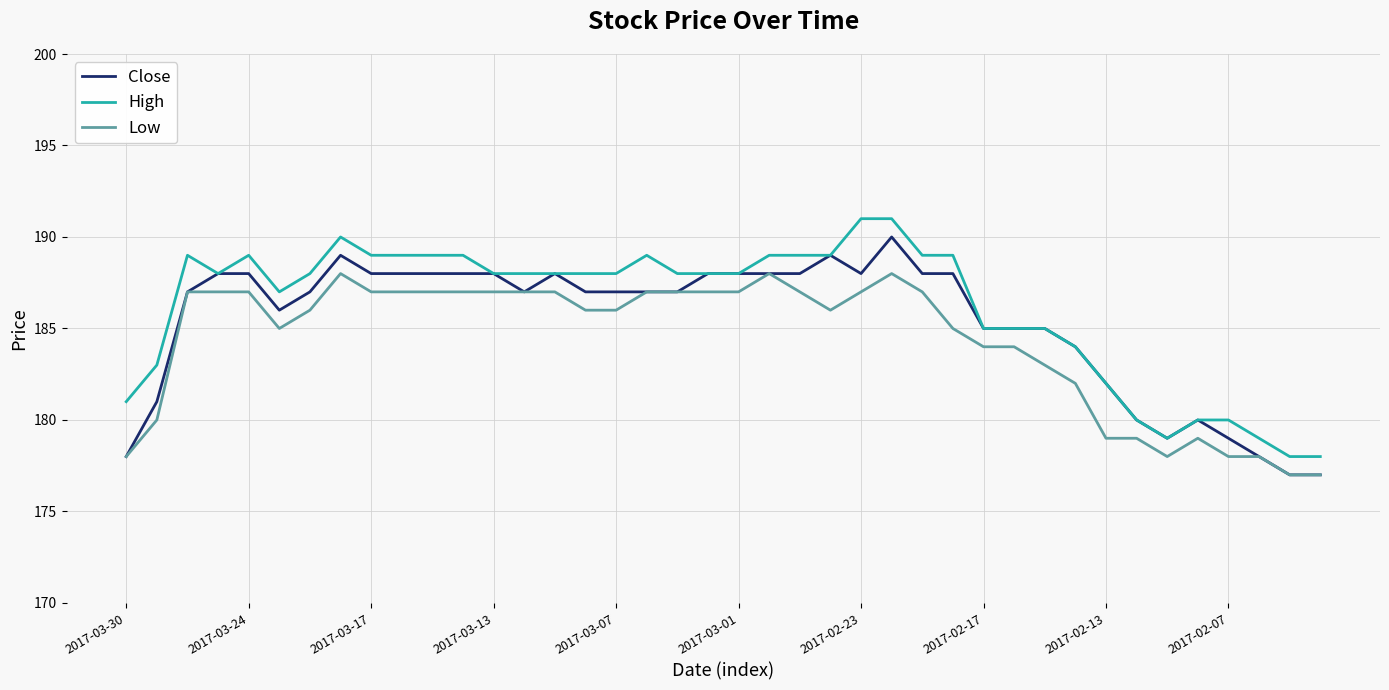

What is the smallest value displayed?

177